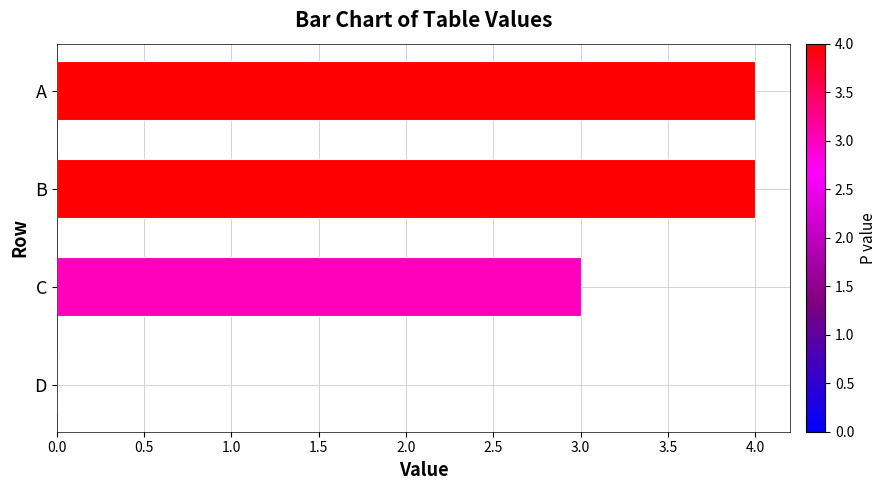

What is the greatest value displayed?

4